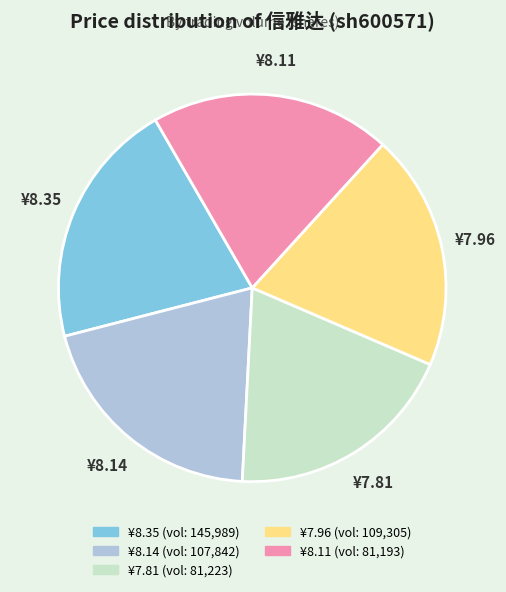

Combined, do ¥8.11 and ¥7.81 account for over 50%?

No